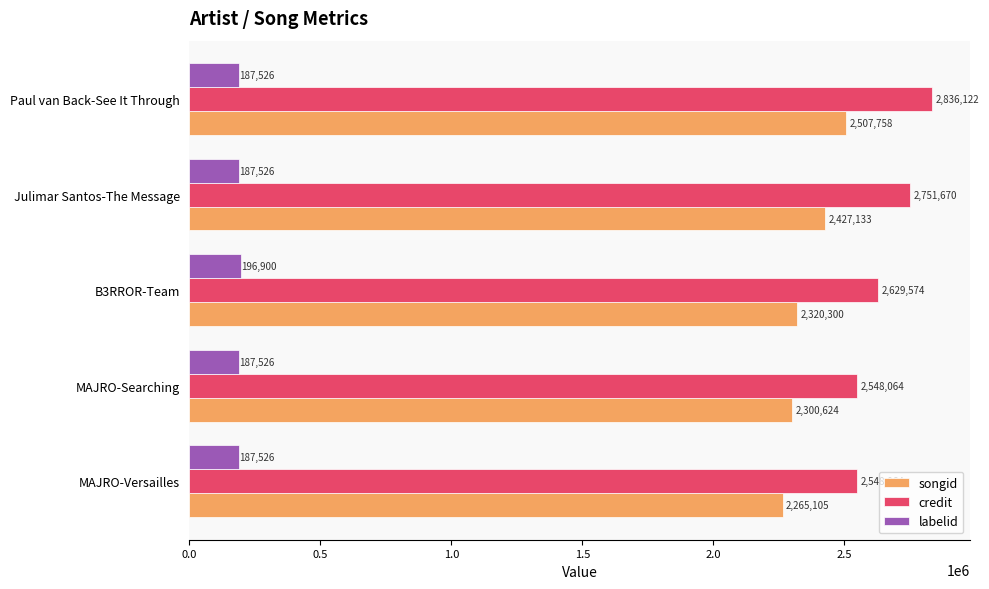

What is the maximum value shown in the chart?

2836122